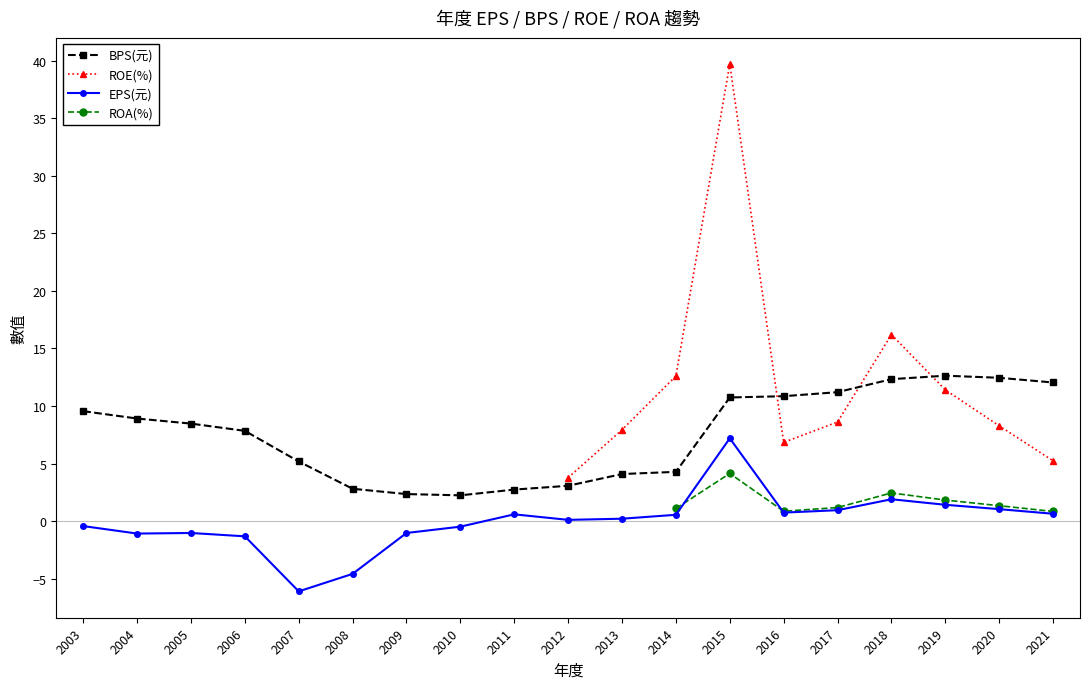

What is the sum of the EPS(元) values at 2008 and 2005?

-5.6